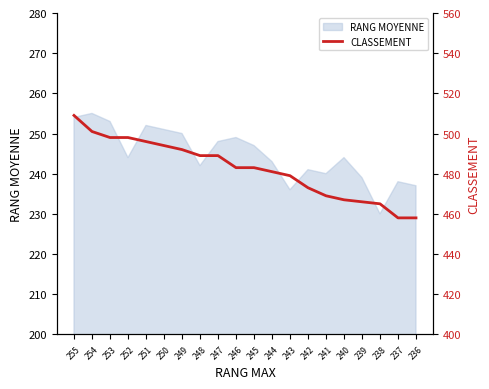

Which has a higher value, 246 or 242?

246